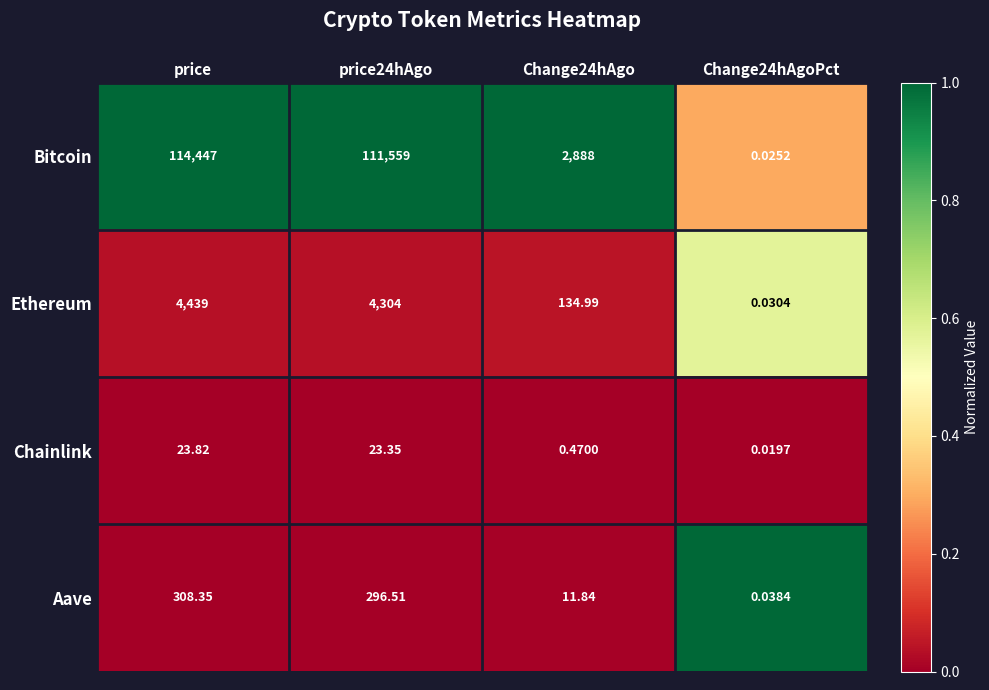

Which series has the largest range (max minus min)?

Bitcoin